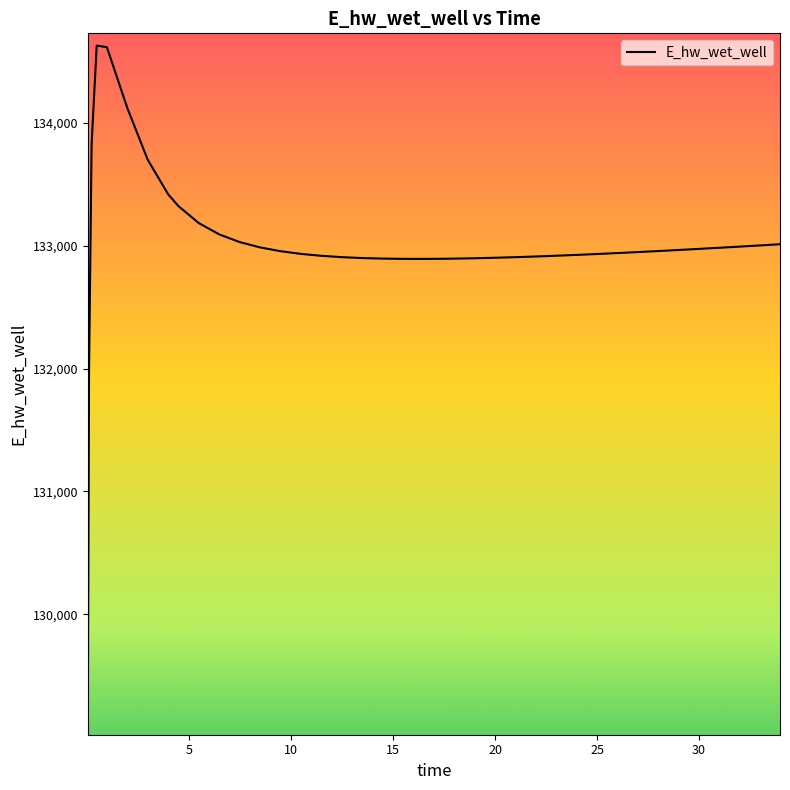

What is the greatest value displayed?

134628.0